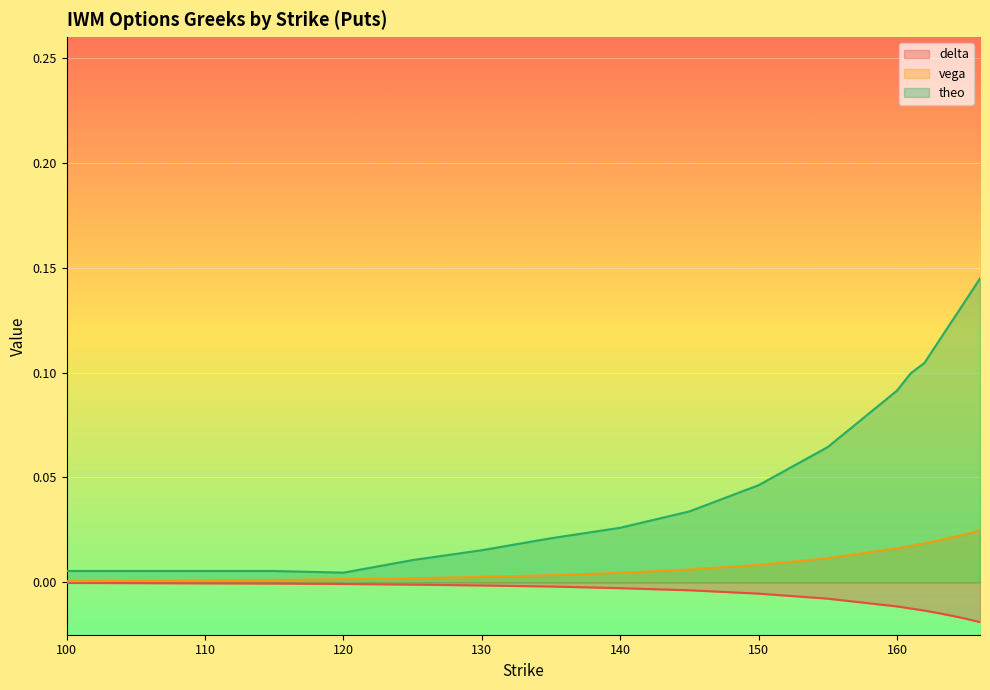

How many lines are shown in the chart?

3